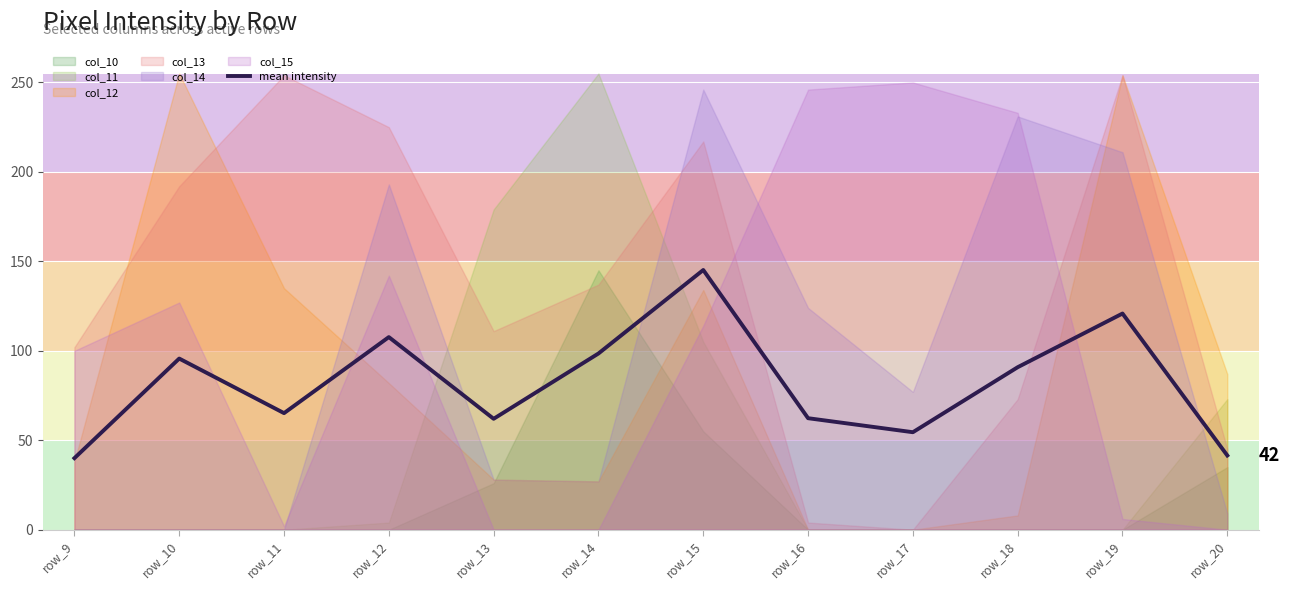

What is the smallest value displayed?

40.0